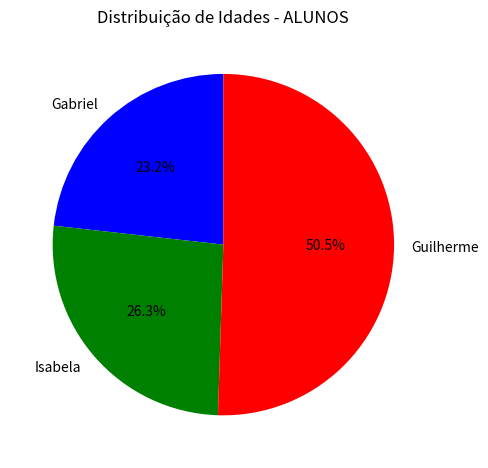

How many segments does this pie chart have?

3